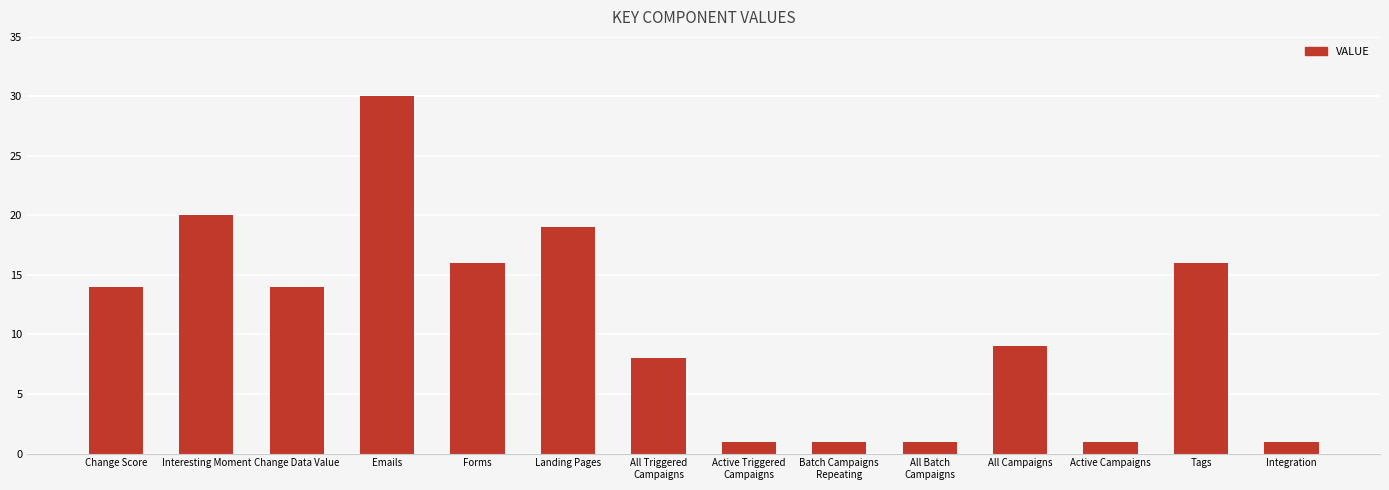

What is the change in value from All Triggered
Campaigns to Active Campaigns?

-7